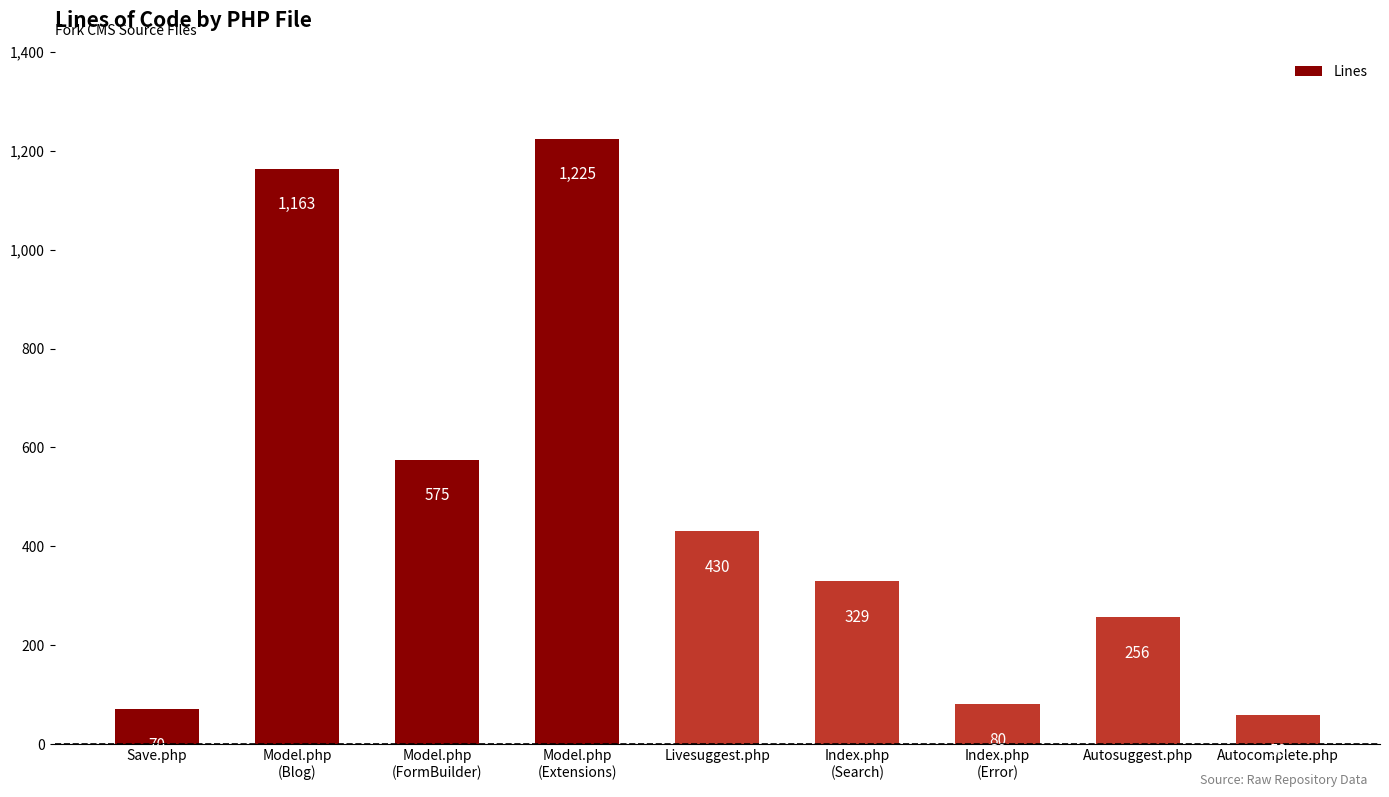

What is the change in value from Model.php
(Blog) to Model.php
(Extensions)?

+62